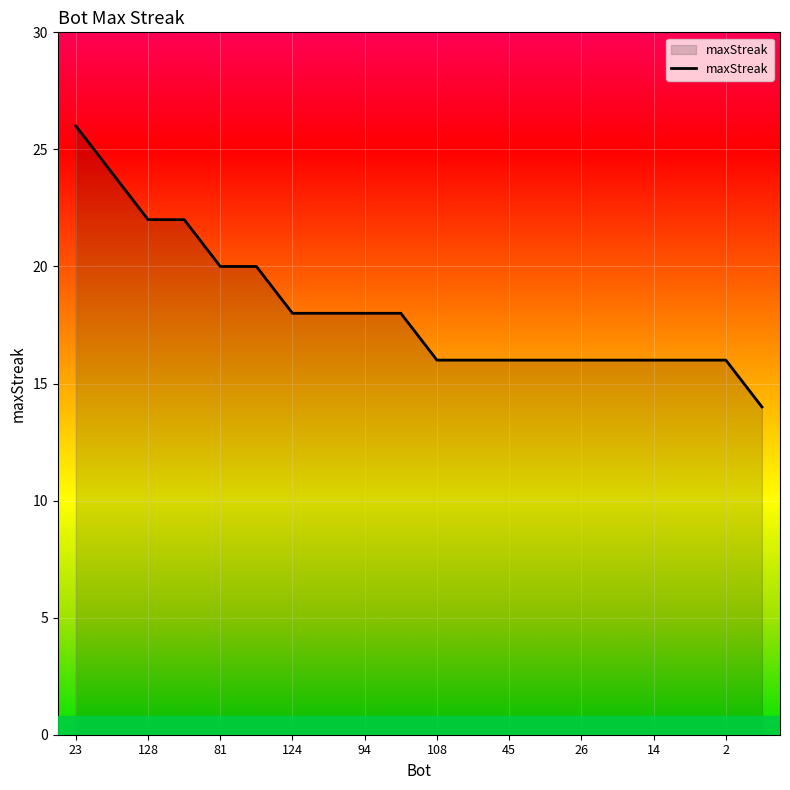

What is the minimum value shown in the chart?

14